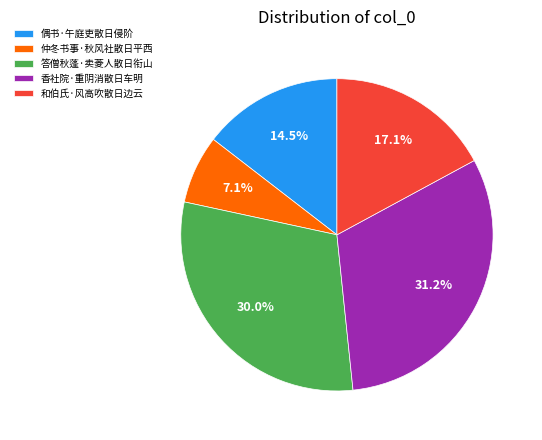

To the nearest percent, what percentage of the pie is 和伯氏·风高吹散日边云?

17%